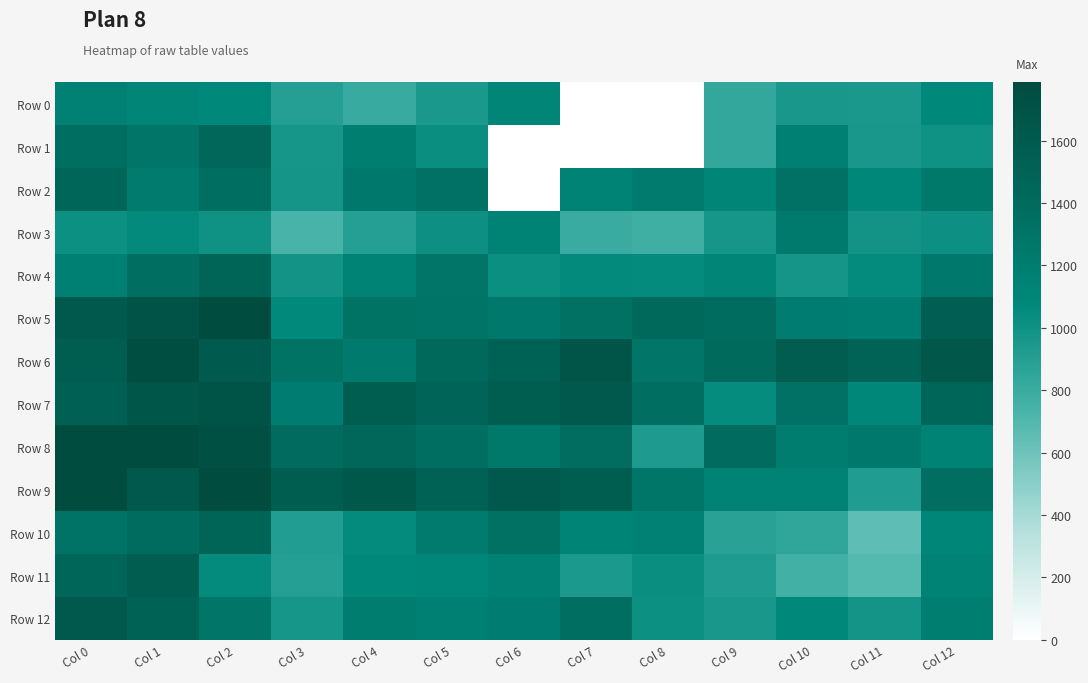

Which series has the largest total across all categories?

Row 6